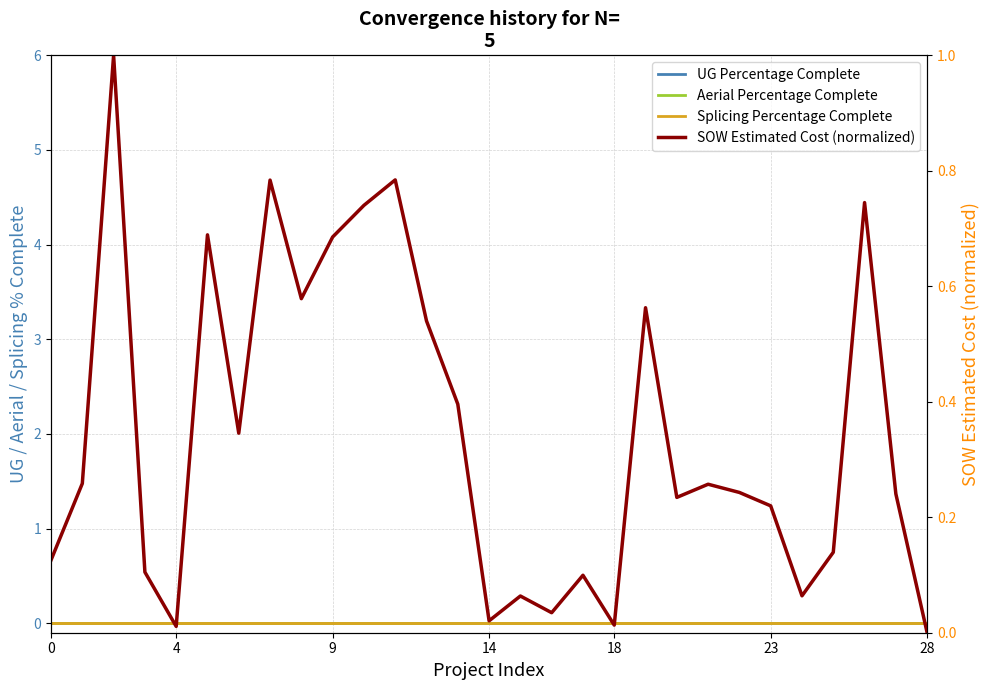

Is this an area chart (filled region under the line)?

No